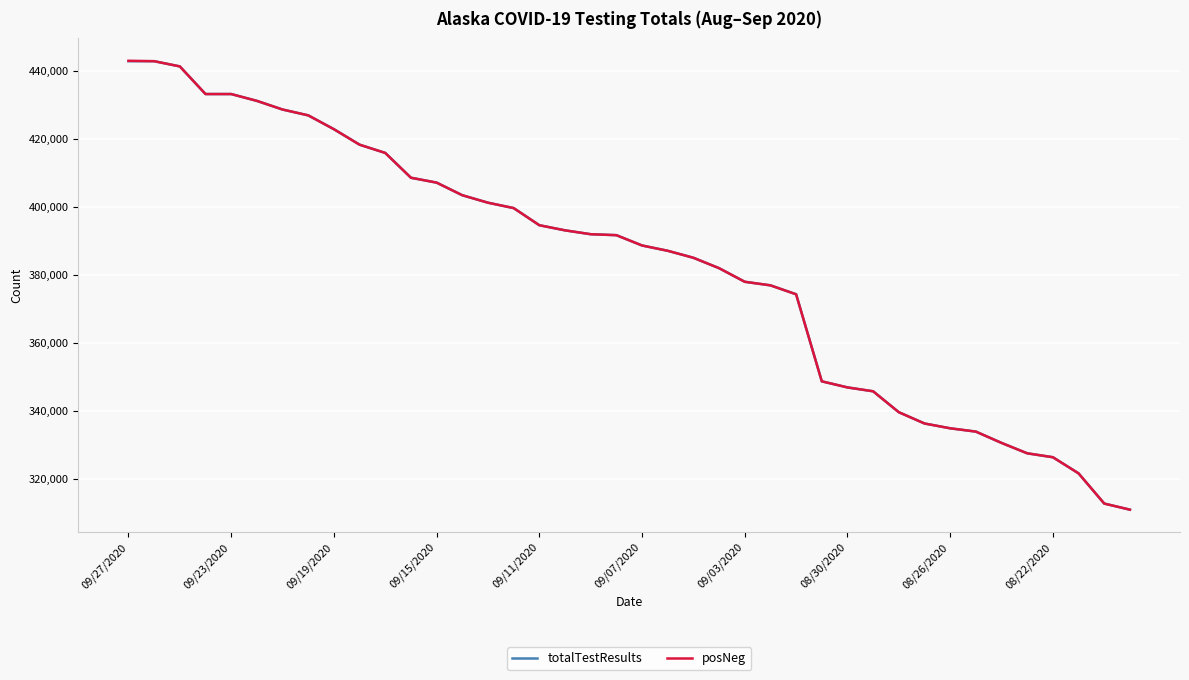

What is the greatest value displayed?

442985